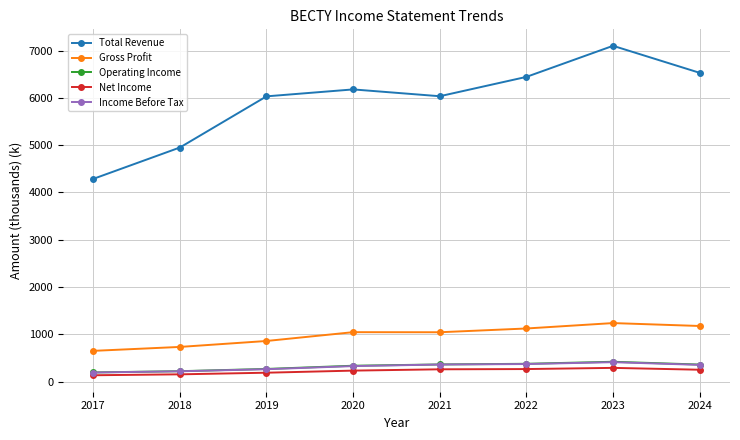

True or false: Gross Profit and Income Before Tax intersect in this chart.

False